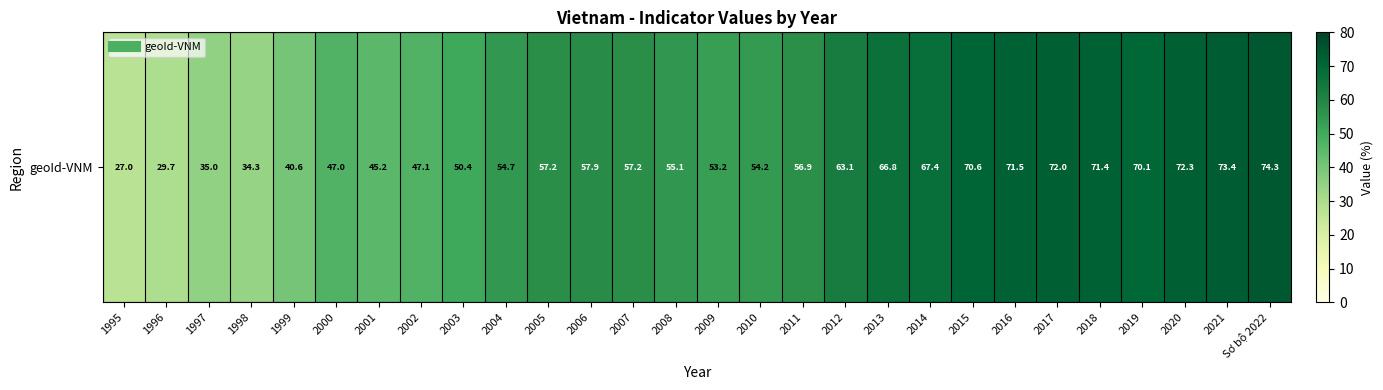

Rank the categories by value from highest to lowest.

Sơ bộ 2022, 2021, 2020, 2017, 2016, 2018, 2015, 2019, 2014, 2013, 2012, 2006, 2005, 2007, 2011, 2008, 2004, 2010, 2009, 2003, 2002, 2000, 2001, 1999, 1997, 1998, 1996, 1995